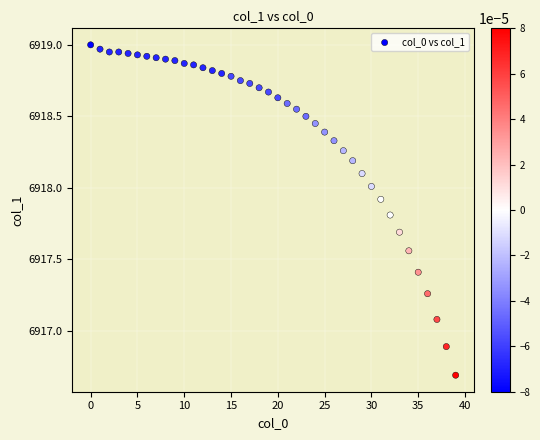

What Y value in the scatter plot is closest to 6917?

6917.1